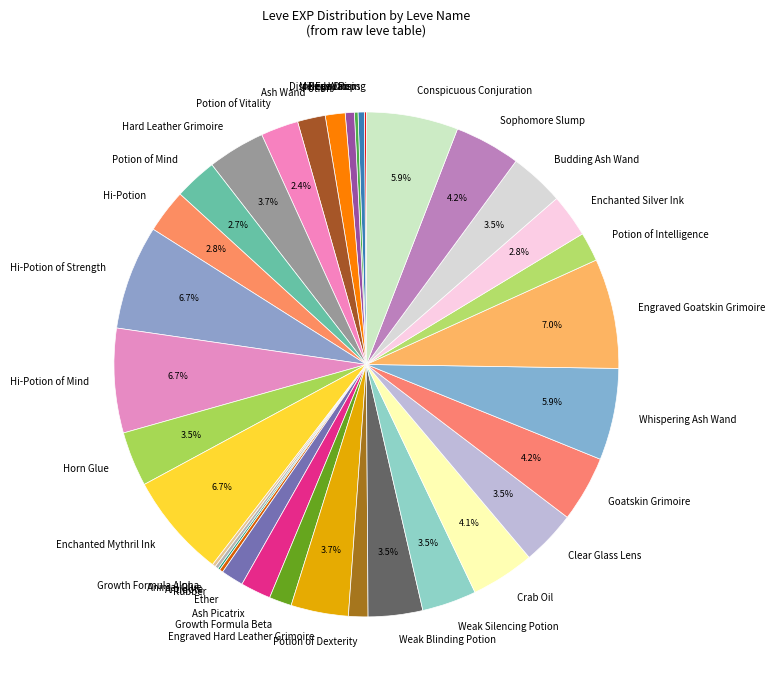

Is there a majority slice in this chart?

No